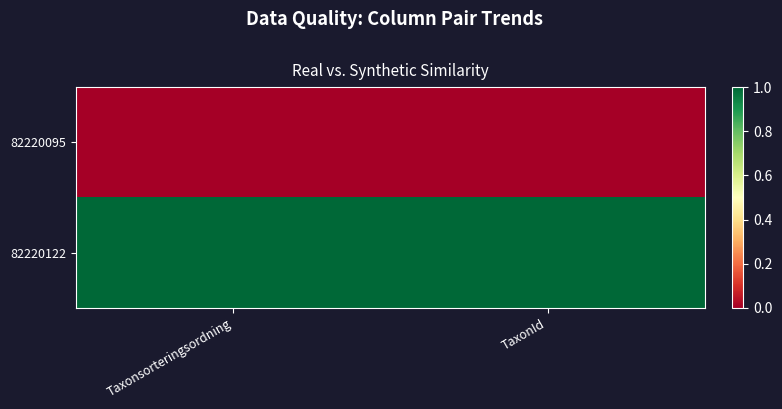

Which category has the highest value across all series?

Taxonsorteringsordning